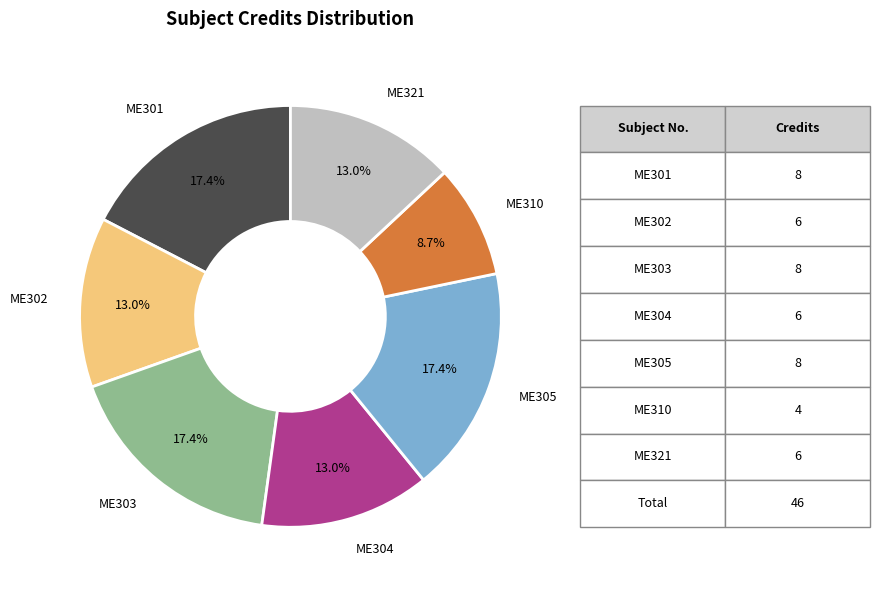

Between ME304 and ME303, which is larger?

ME303